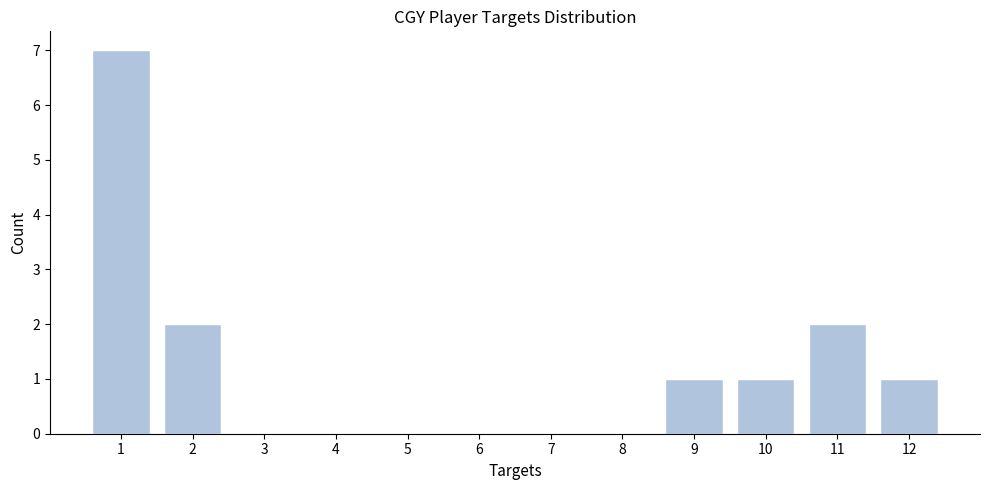

Reading left to right, list every bar in this chart as the range it spans on the x-axis followed by its height. The values are not printed on the chart, so give them approximately, as read against the axis.

0.5 to 1.5: 7
1.5 to 2.5: 2
2.5 to 3.5: 0
3.5 to 4.5: 0
4.5 to 5.5: 0
5.5 to 6.5: 0
6.5 to 7.5: 0
7.5 to 8.5: 0
8.5 to 9.5: 1
9.5 to 10.5: 1
10.5 to 11.5: 2
11.5 to 12.5: 1